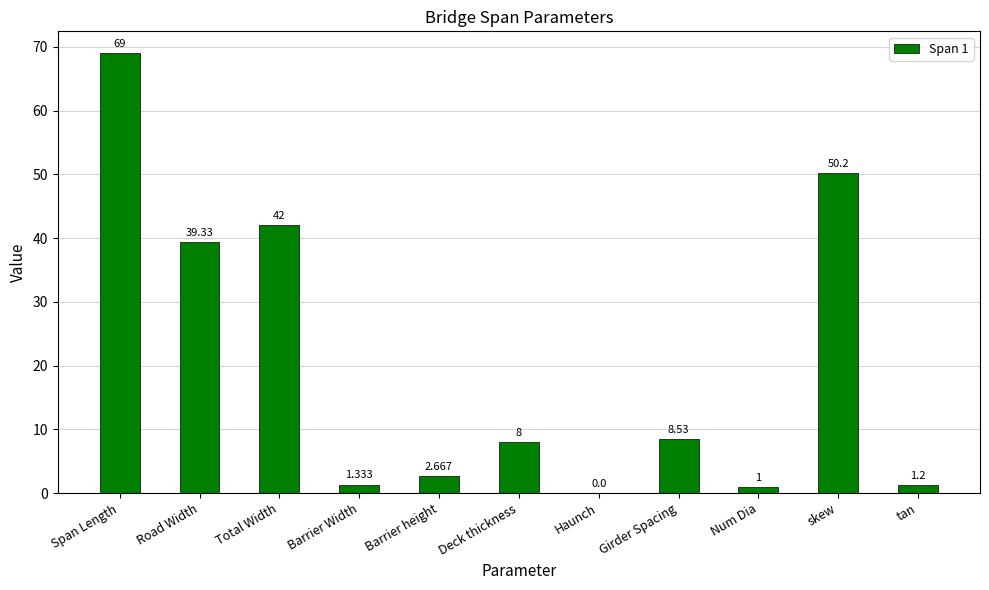

Which category has the highest value across all series?

Span Length